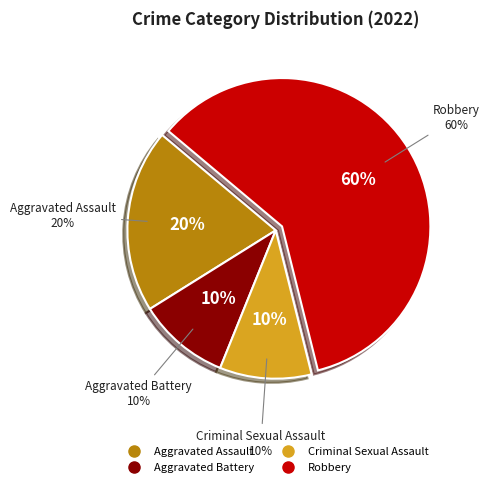

Is there a majority slice in this chart?

Yes